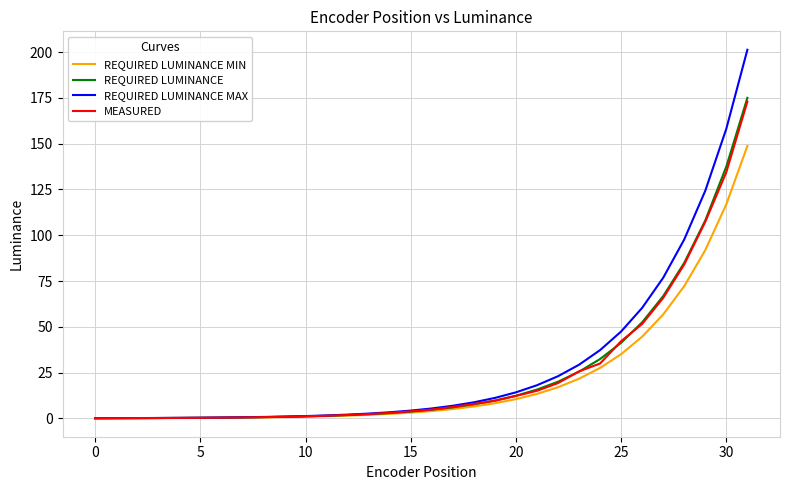

Which series has the largest range (max minus min)?

REQUIRED LUMINANCE MAX